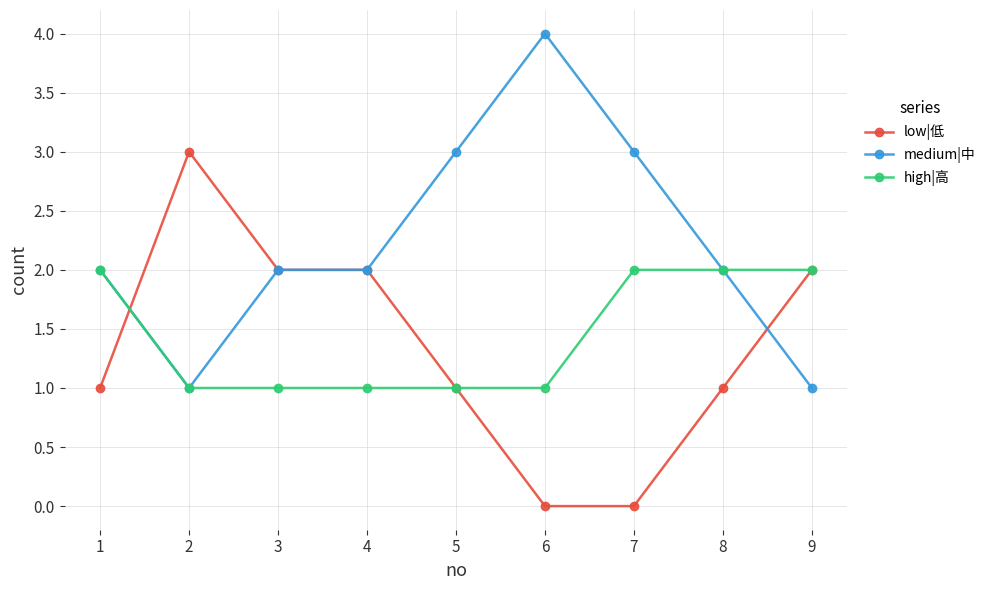

Count the high|高 values in the range 1 to 2.

9